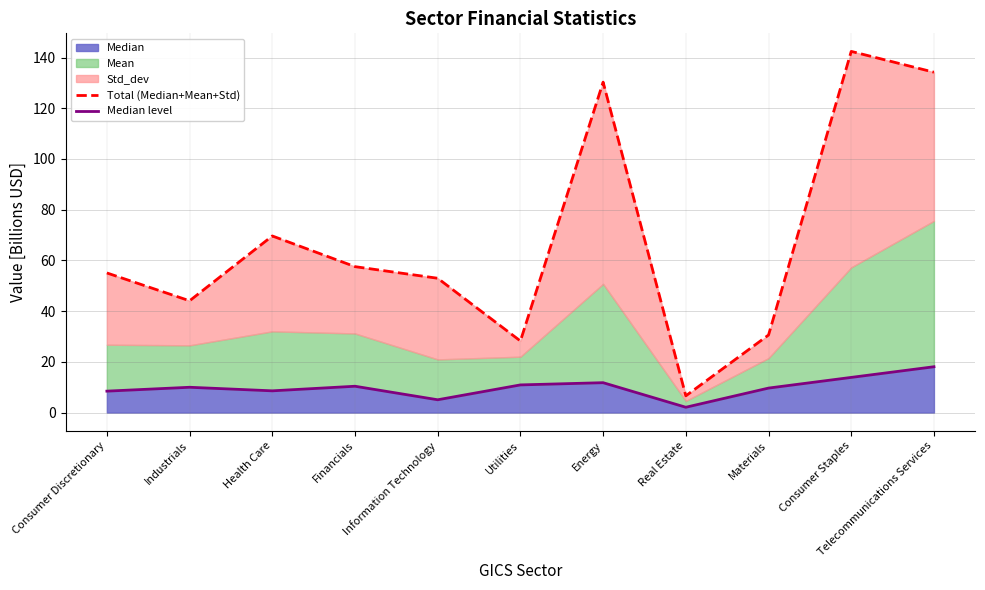

True or false: Total (Median+Mean+Std) has a value of 6.6 at Real Estate.

True